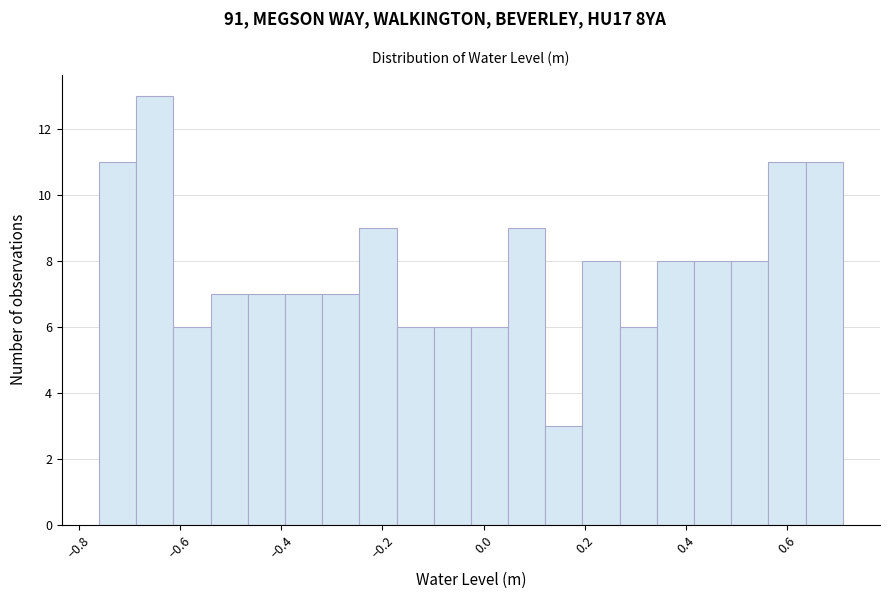

Read against the x-axis, roughly where is the centre of the tallest bar?

-0.64